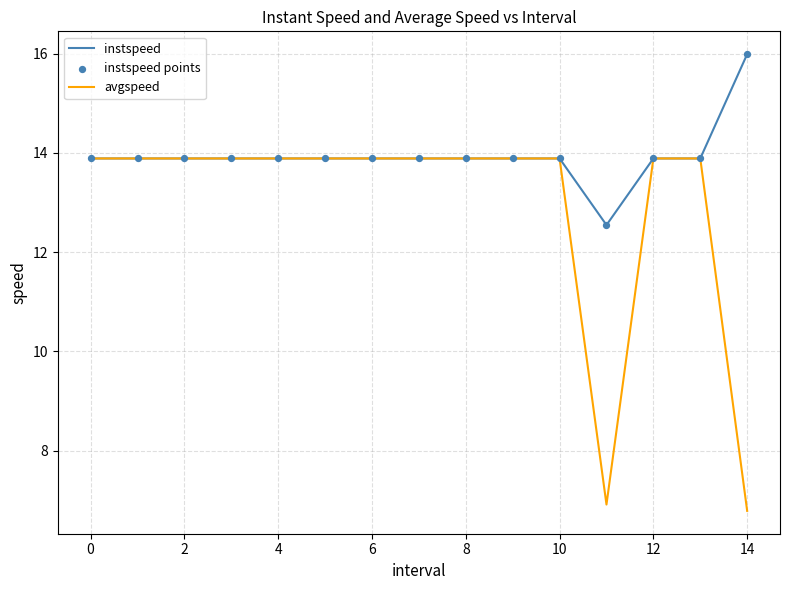

Which series has the widest spread of values?

avgspeed